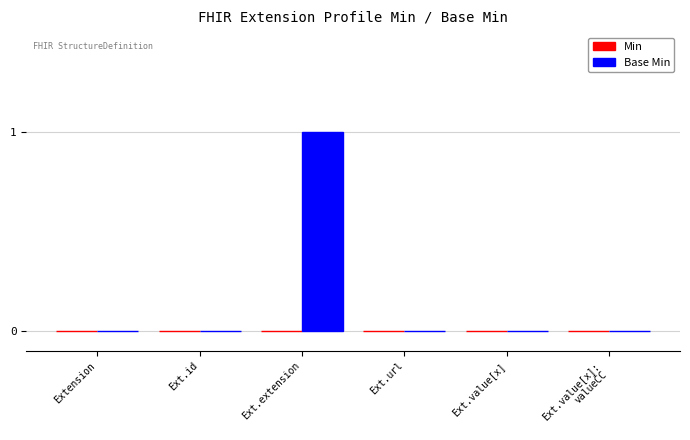

The value at Ext.extension is 1. True or false?

True